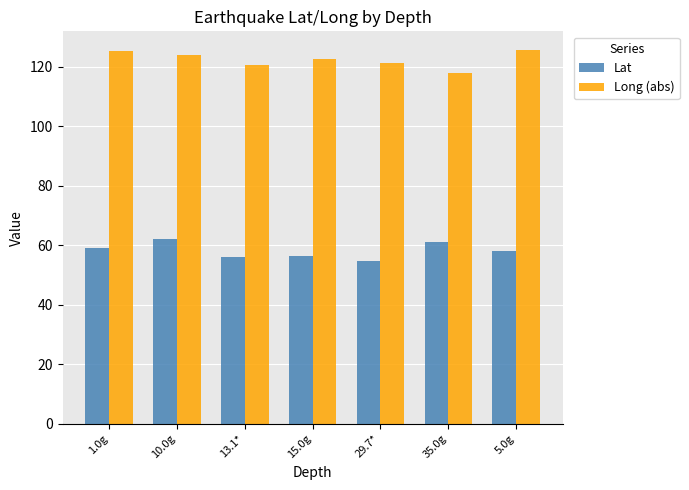

What is the spread (max minus min) of values at 35.0g?

56.9